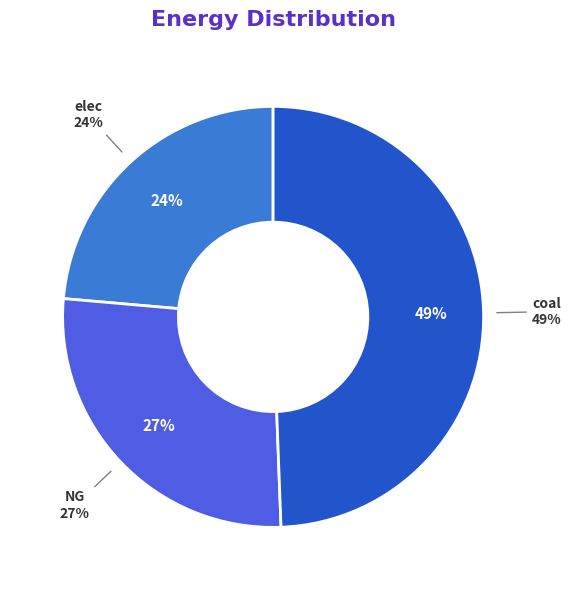

Which slice is the largest?

coal